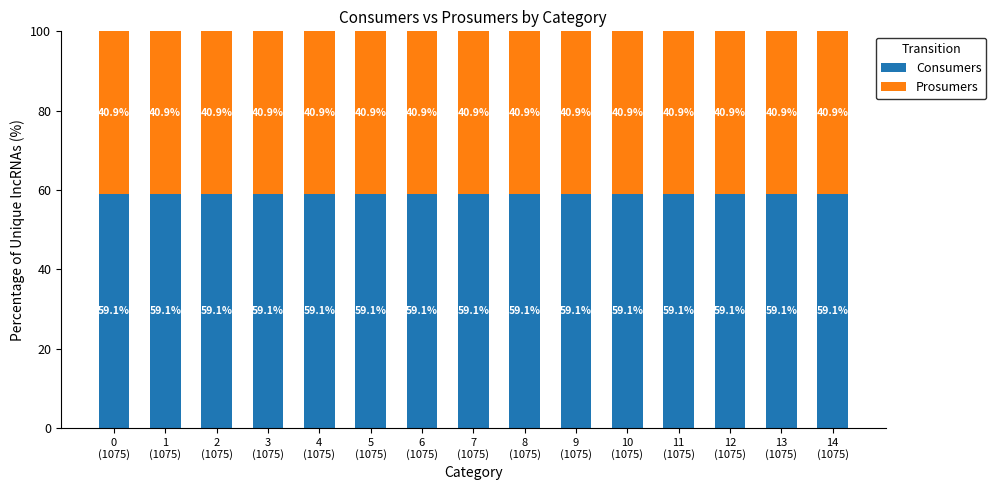

What is the maximum value for Consumers?

59.1